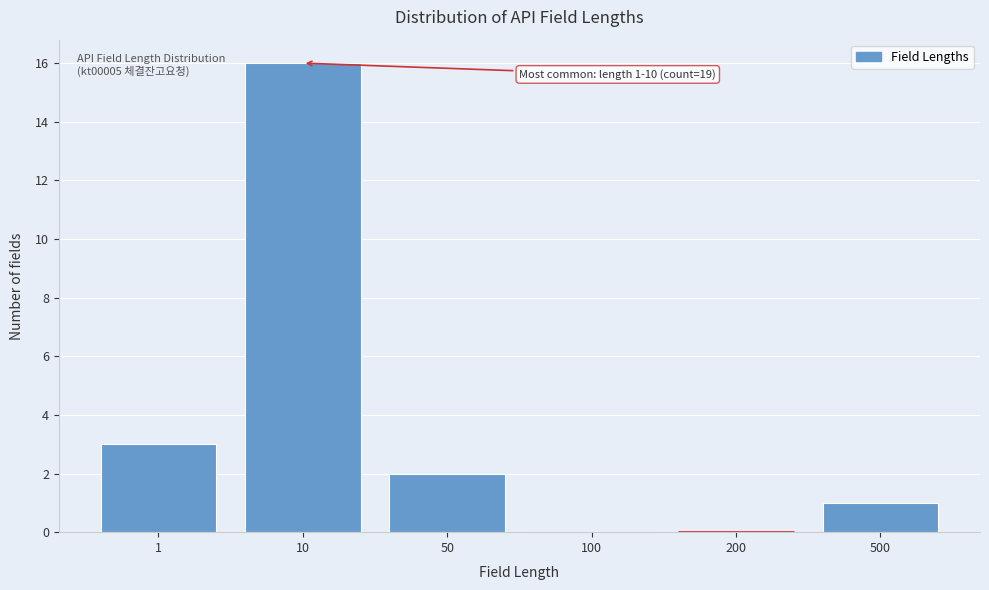

Reading right to left, transcribe all the data shown in this chart.

500=1	200=0	100=0	50=2	10=16	1=3